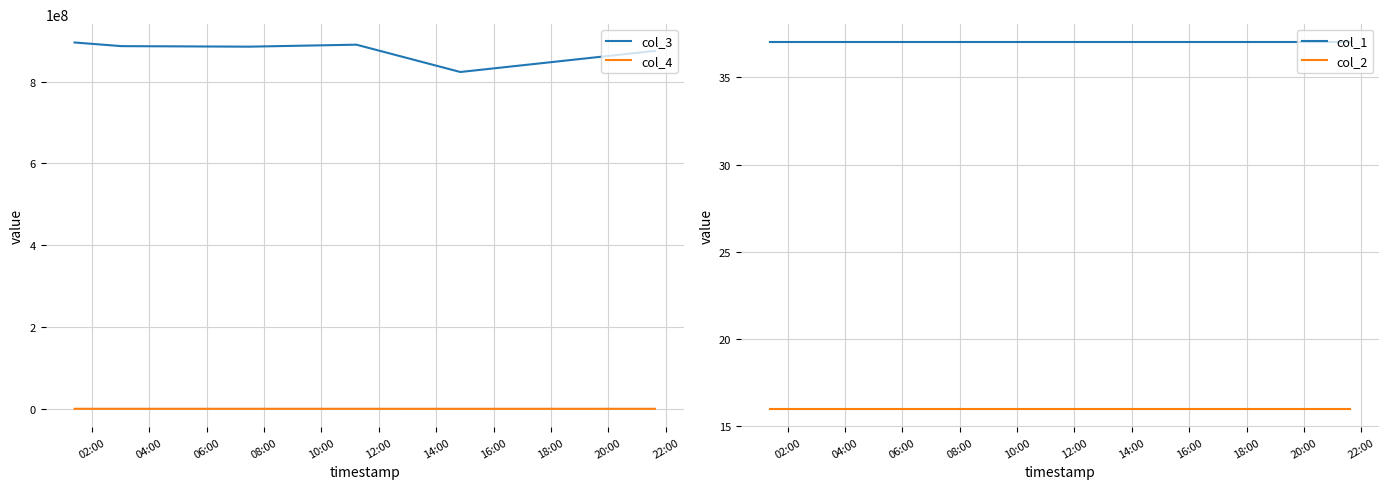

How many categories are shown in the chart?

6